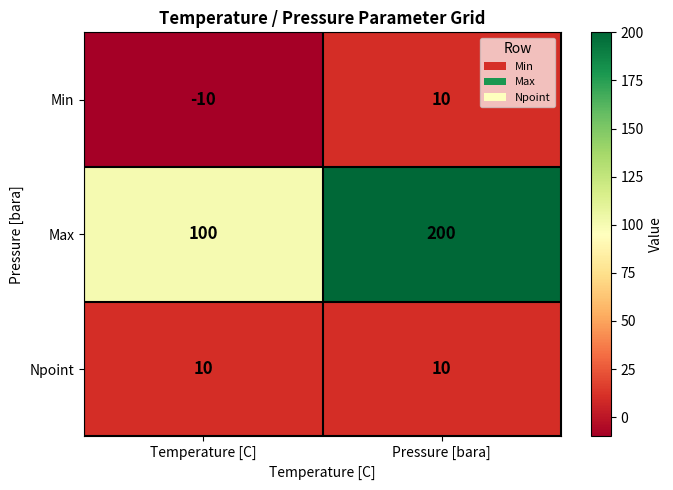

What is the average value of the Max series?

150